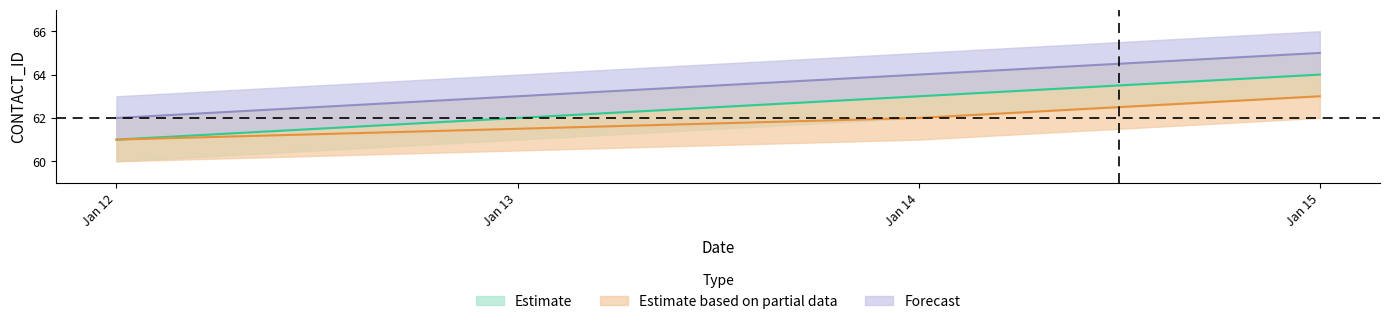

Between Jan 15 and Jan 12, which is larger?

Jan 15